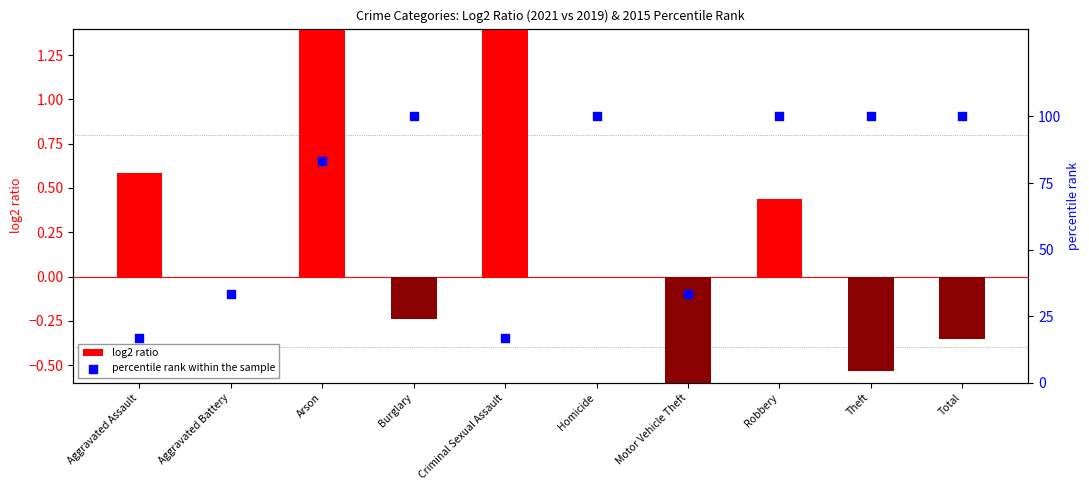

At how many categories does at least one series exceed 27?

8